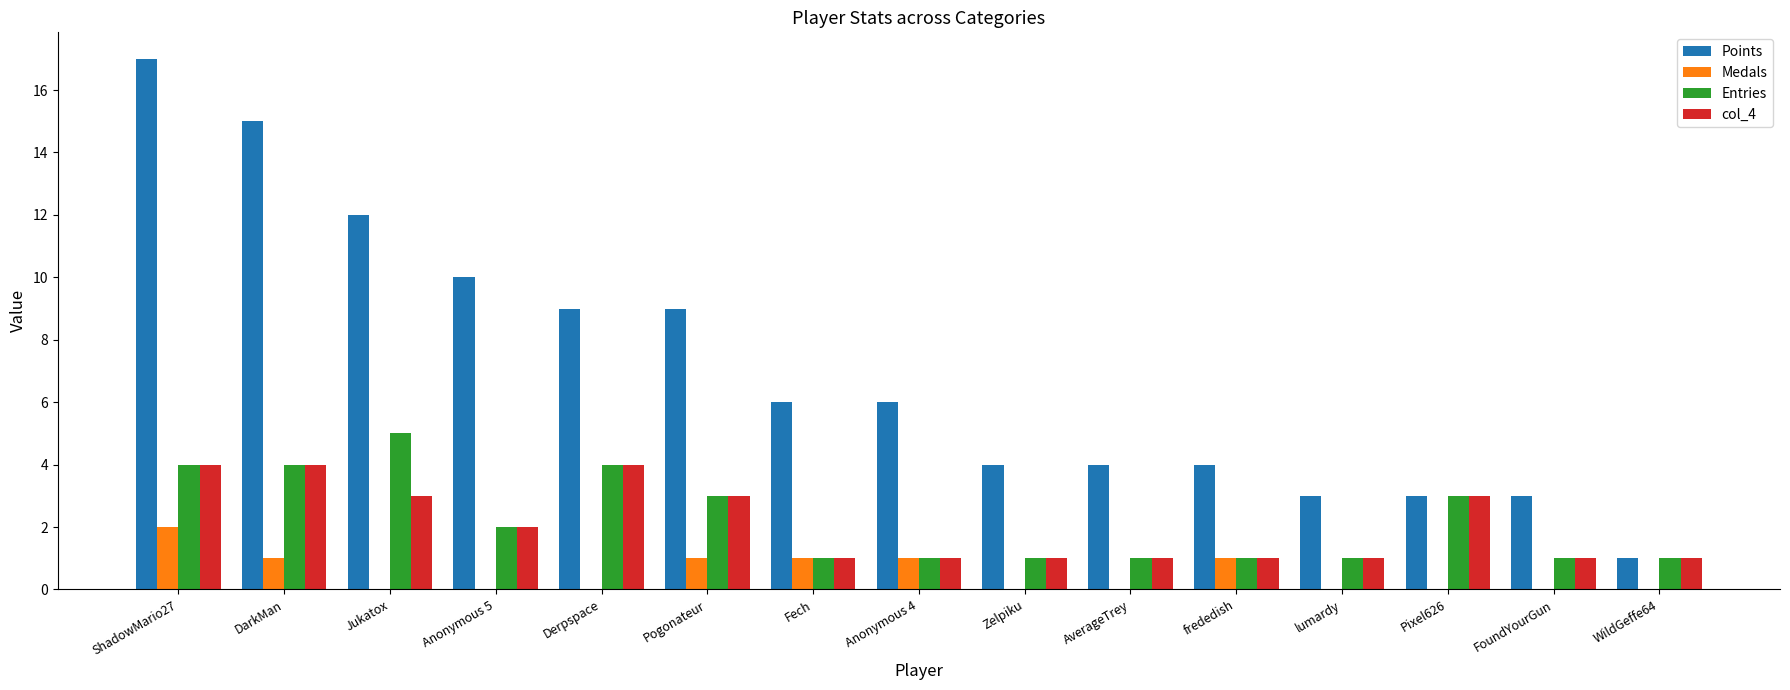

What is the sum of the Points values at FoundYourGun and Pixel626?

6